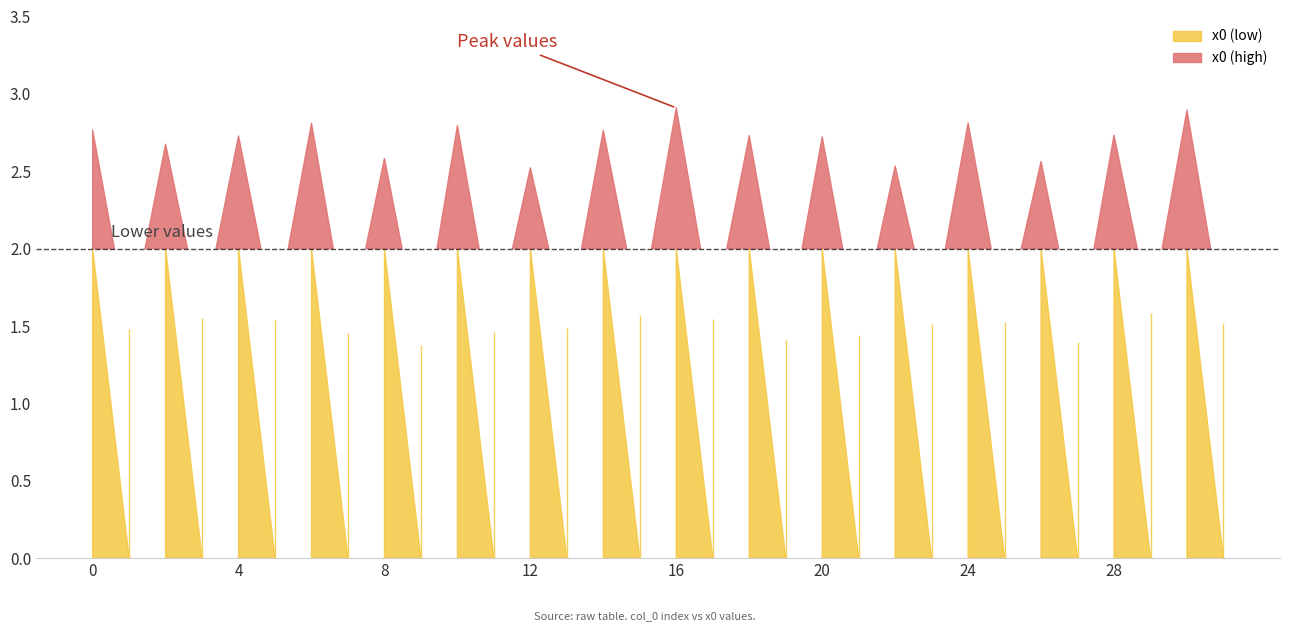

Is it true that the value at 10 is 4.8?

False